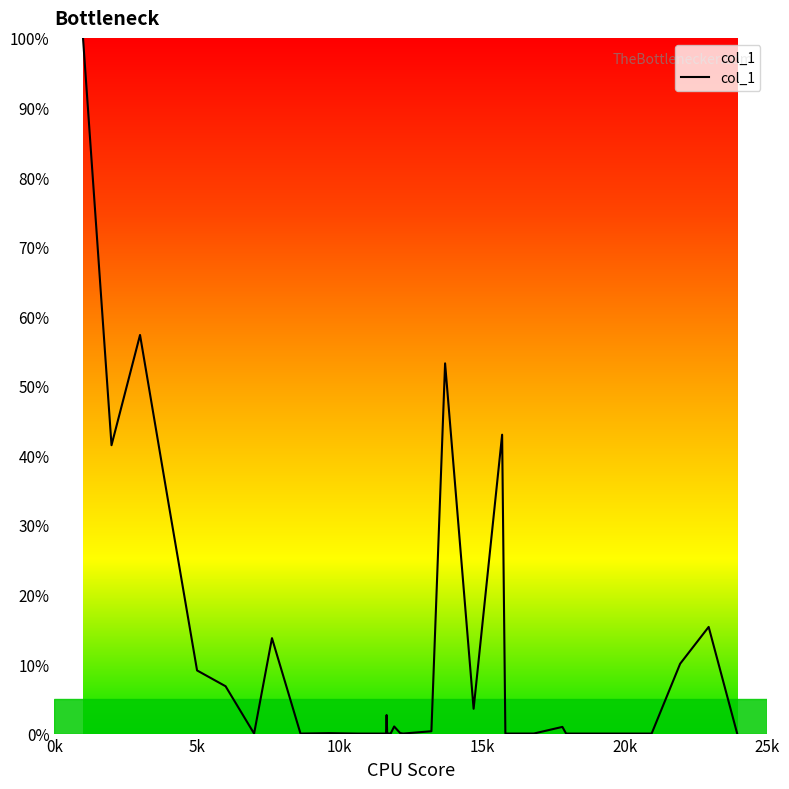

What is the maximum value shown in the chart?

100.0